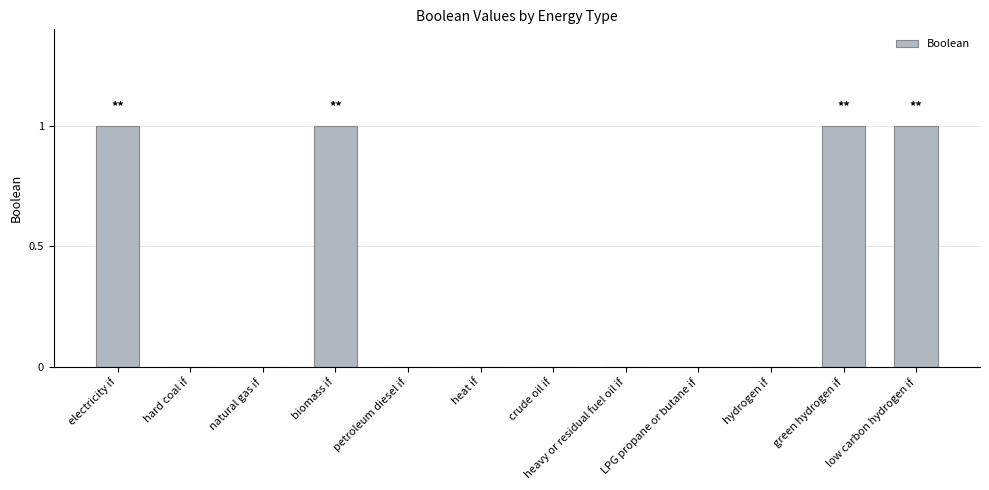

What is the change in value from electricity if to heavy or residual fuel oil if?

-1